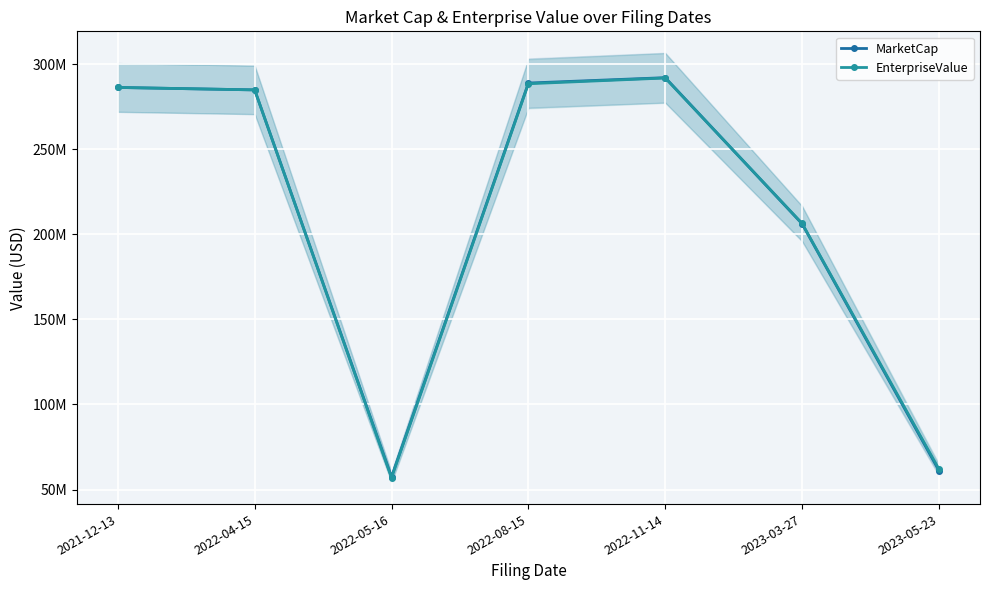

The value of EnterpriseValue at 2022-08-15 is 288534125.0. True or false?

True